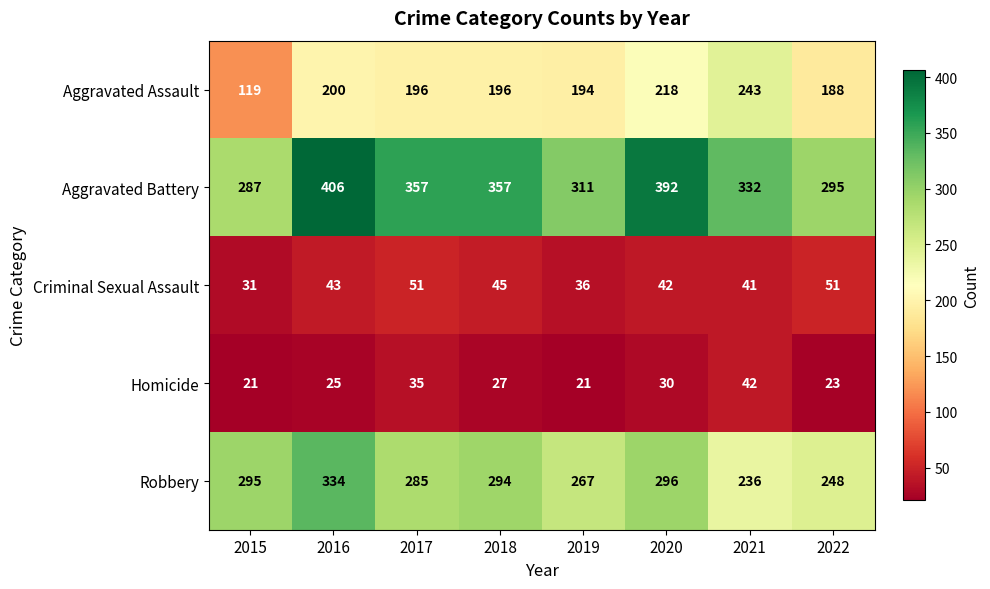

What is the average value of the Aggravated Battery series?

342